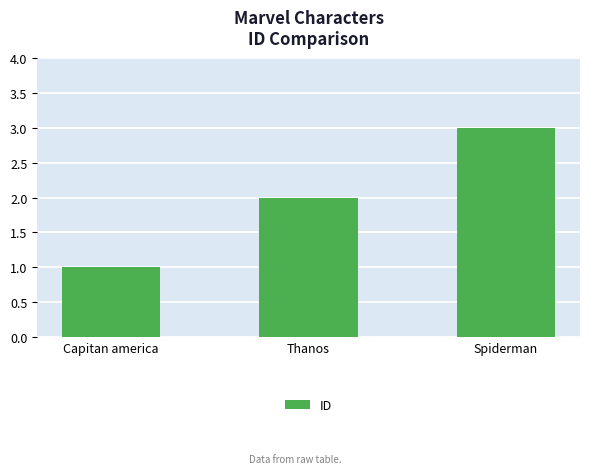

Which has a higher value, Capitan america or Spiderman?

Spiderman